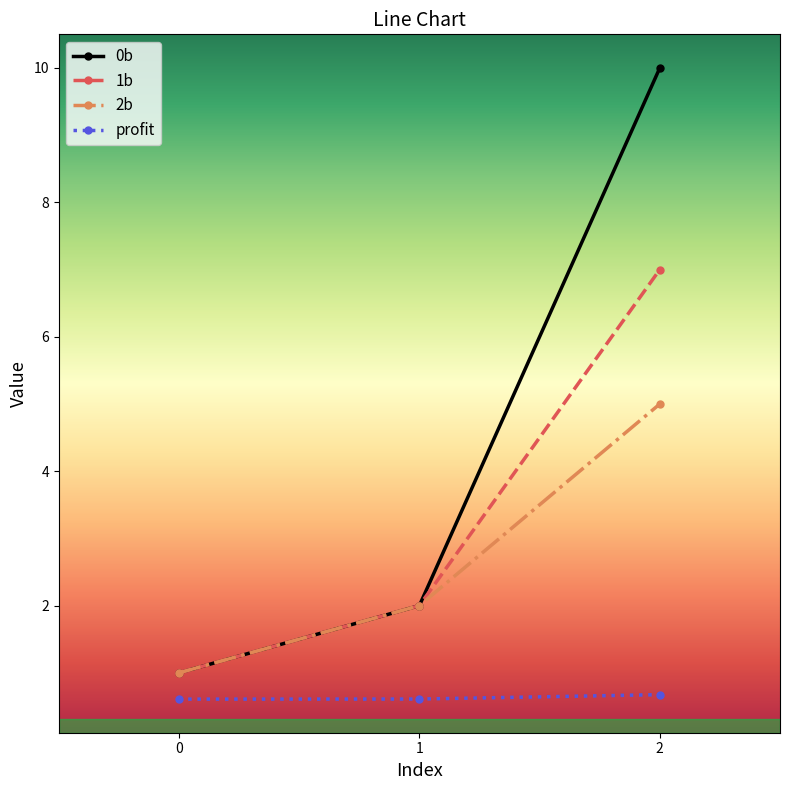

How many data points in 1b are less than 2?

1